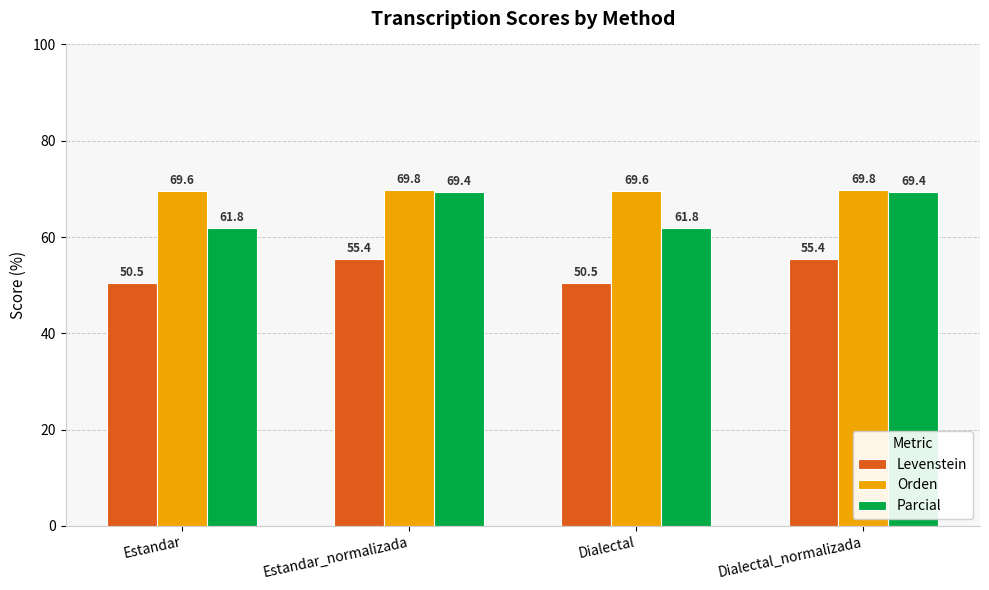

Rank the series by their average value, from highest to lowest.

Orden, Parcial, Levenstein